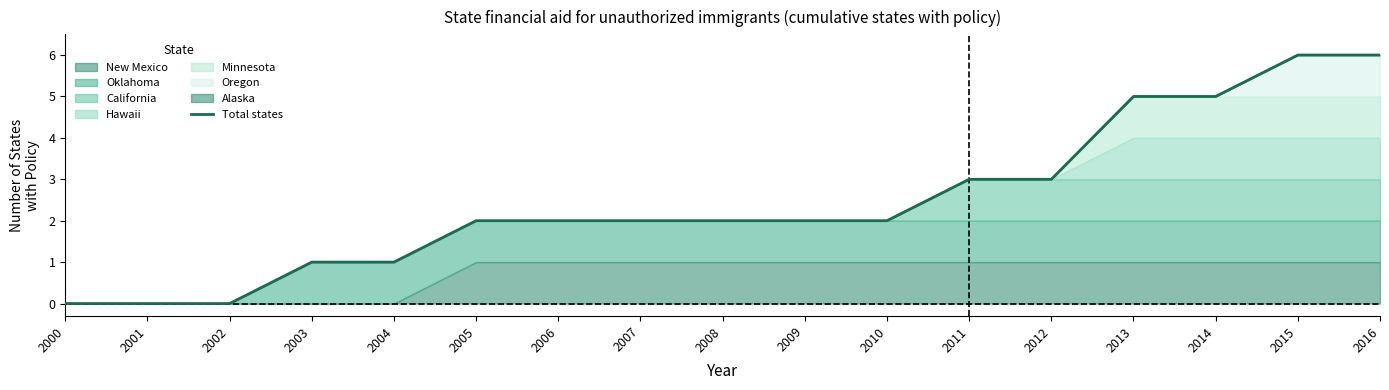

At which label is the value closest to 3?

2011